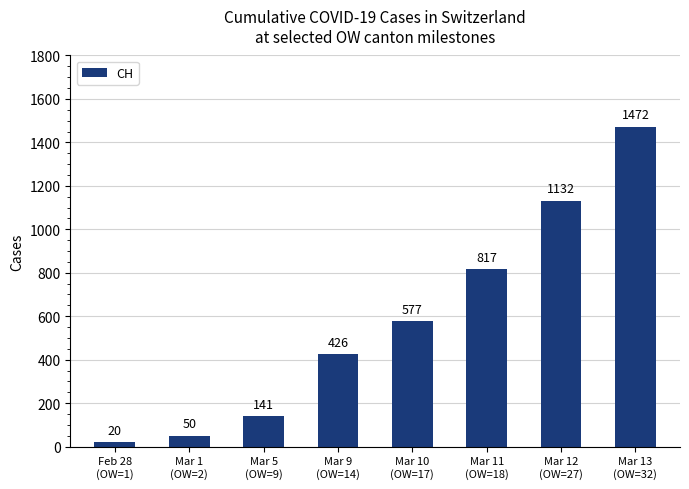

At which category does the chart reach its minimum across all series?

Feb 28
(OW=1)